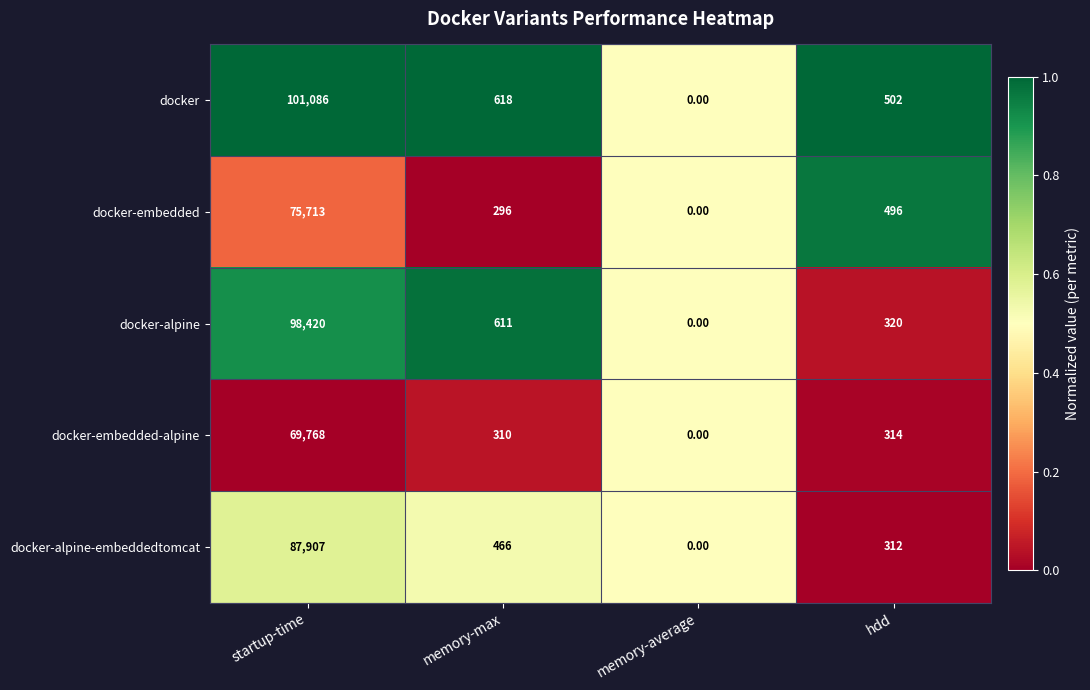

Is the value of docker at startup-time greater than the value of docker-alpine-embeddedtomcat at hdd?

Yes